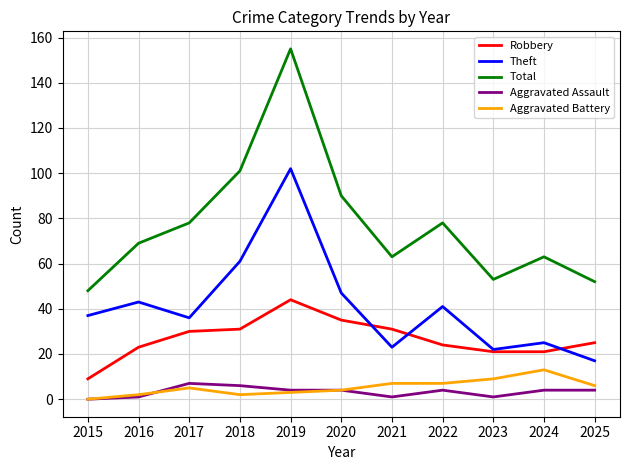

What is the difference between the Aggravated Battery values at 2021 and 2023?

2